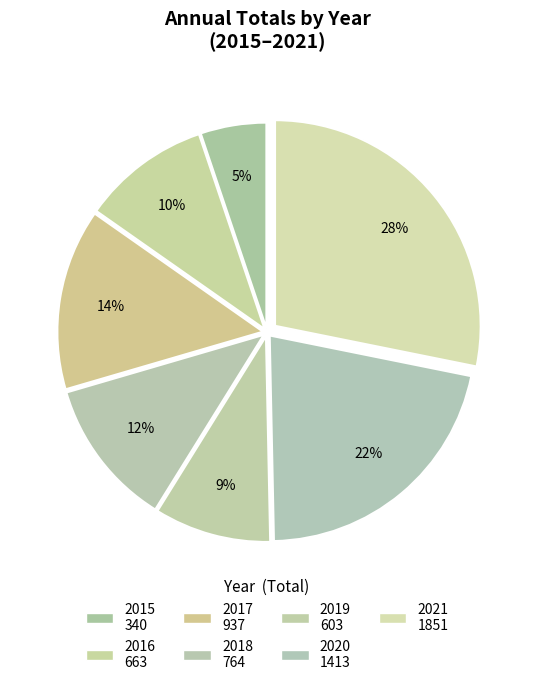

How many slices are in this pie chart?

7